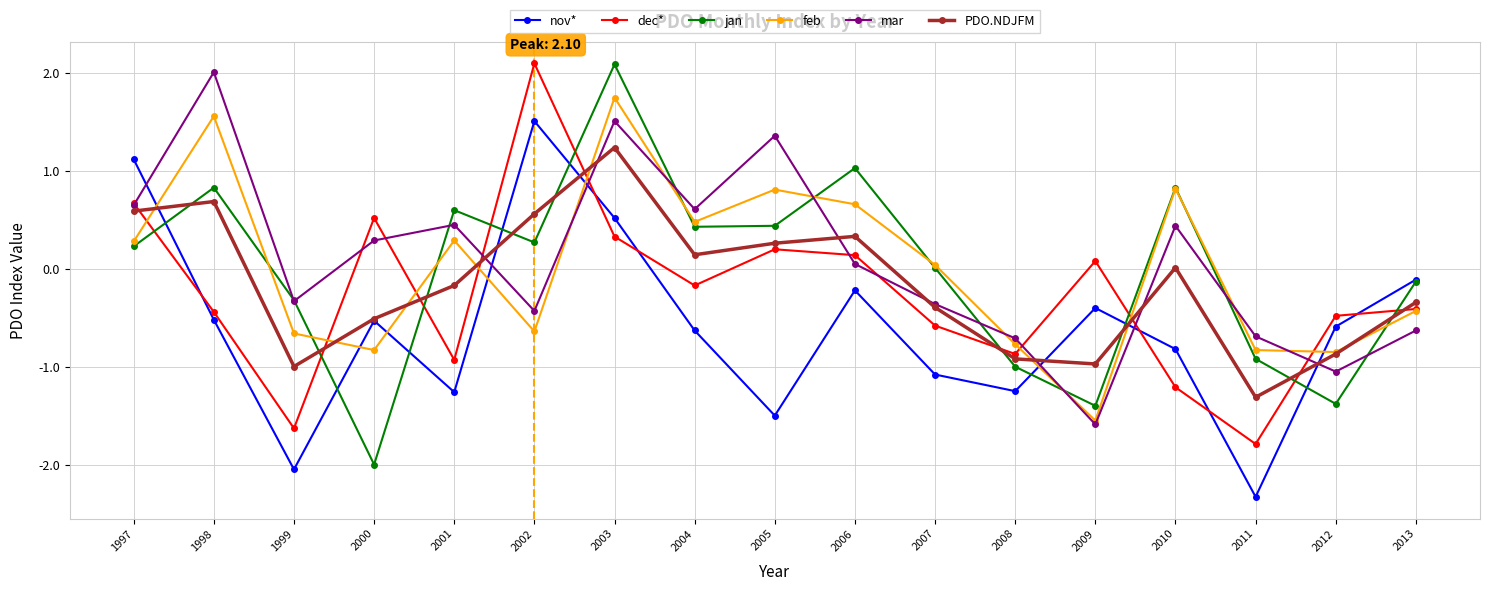

How many data points in dec* are less than 0?

10